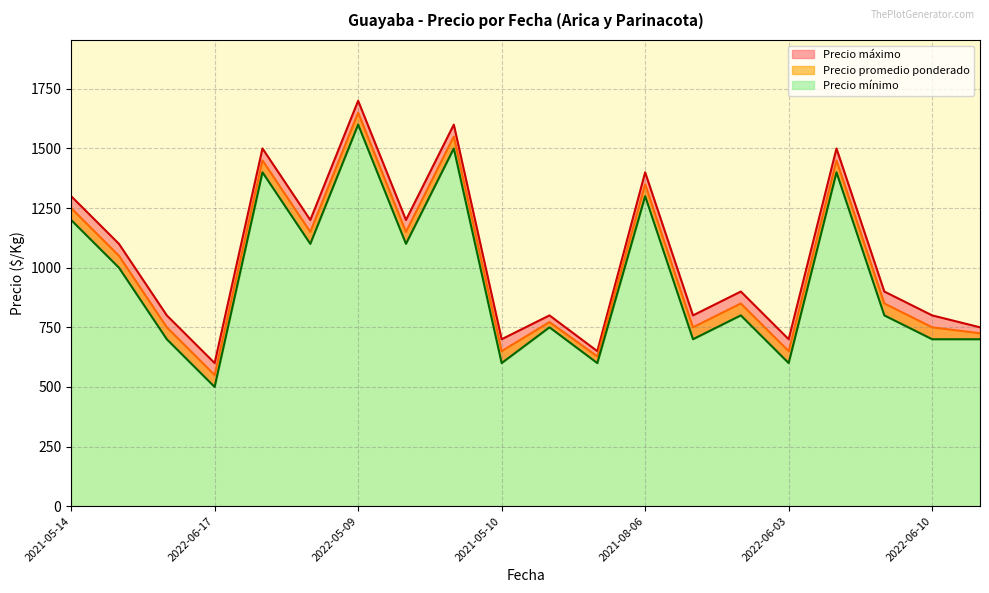

How many categories are shown in the chart?

20